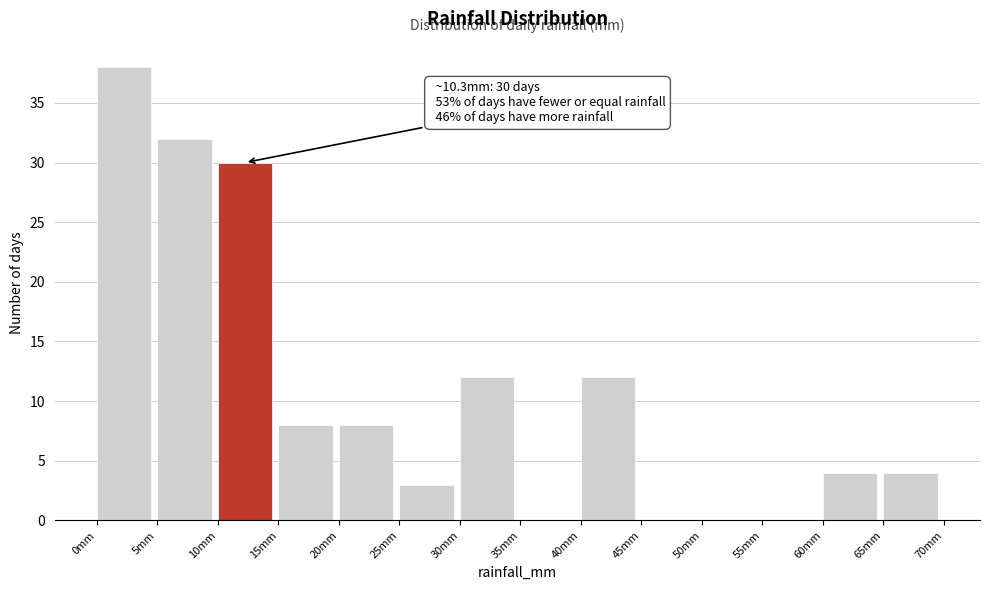

Over which range of the x-axis is the bar tallest?

0 to 5